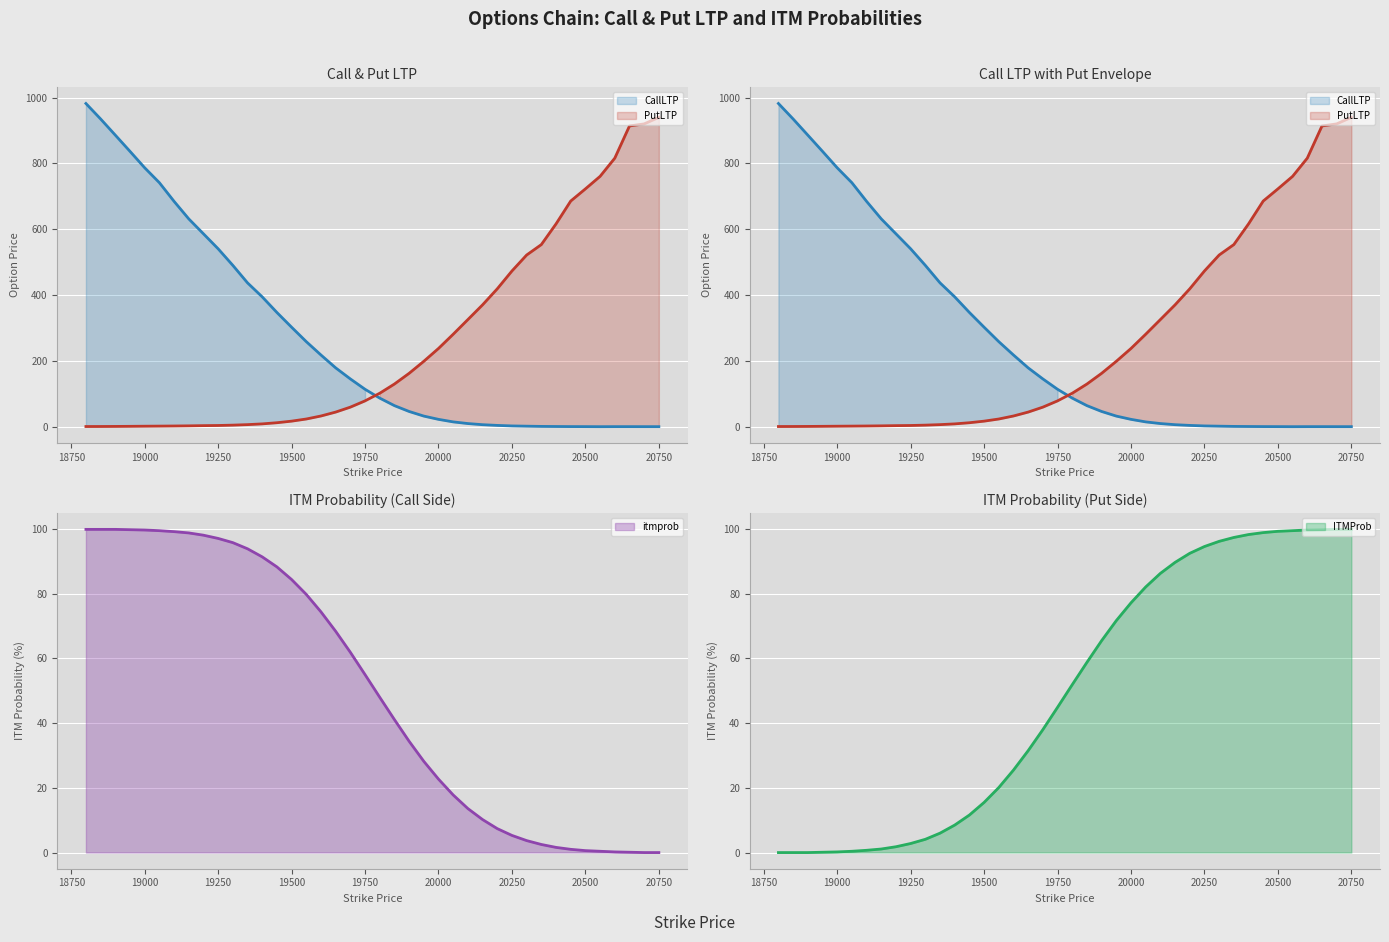

Does the chart display data point markers on the line(s)?

No